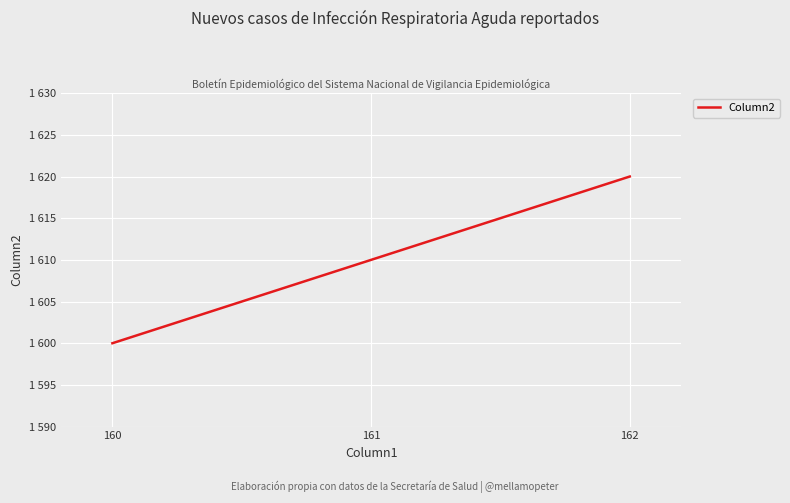

What is the difference between the maximum and minimum values?

20